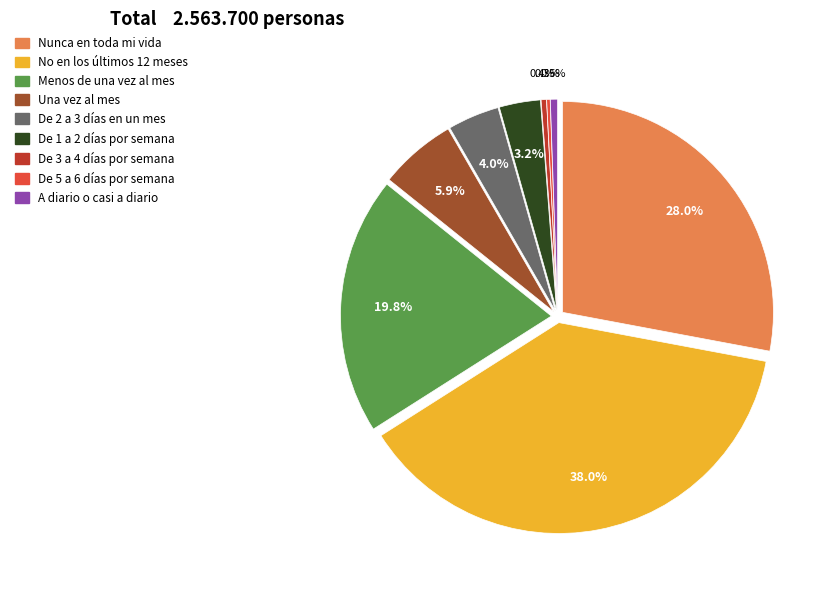

Is A diario o casi a diario the majority of the pie?

No